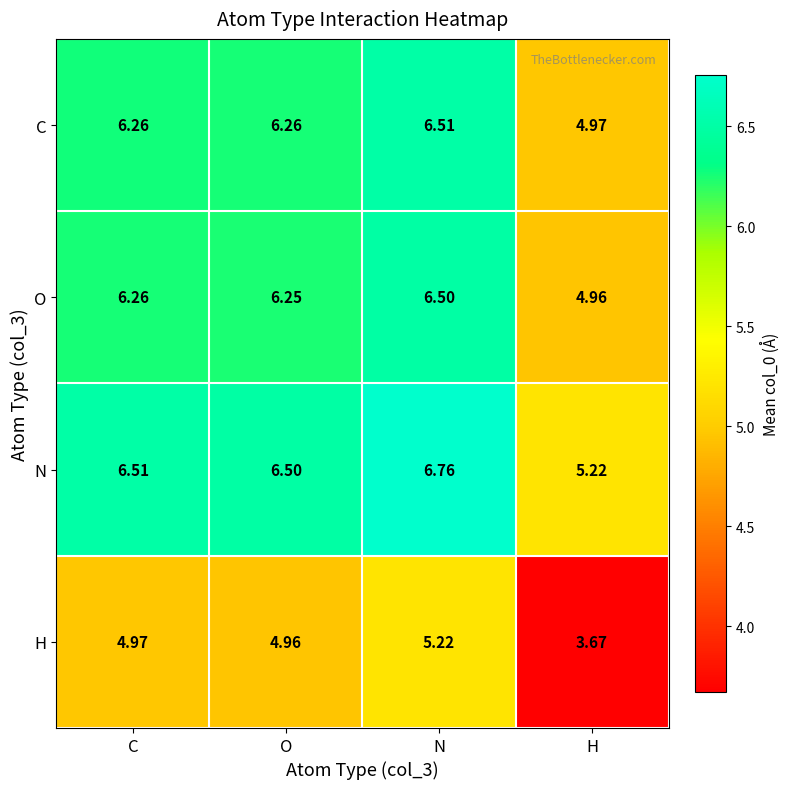

Where does the C series first go above 6?

C